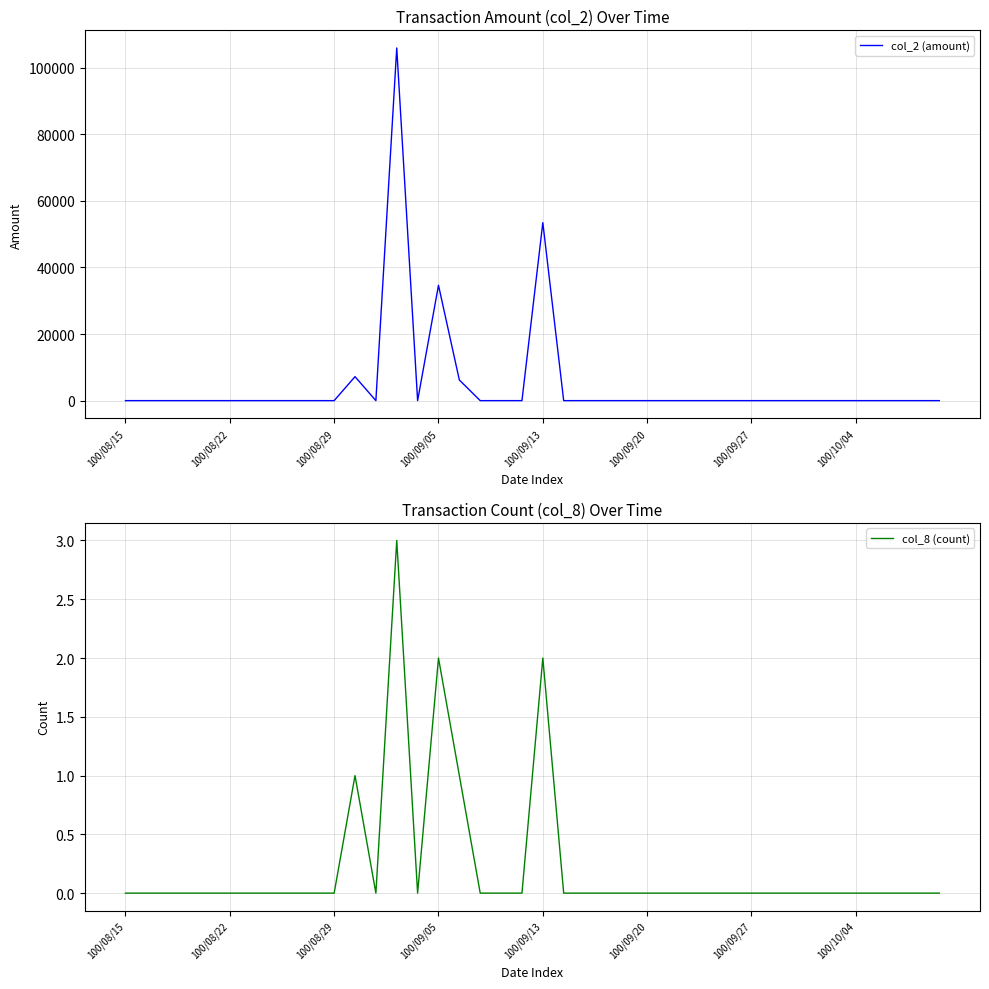

Which series has the widest spread of values?

col_2 (amount)